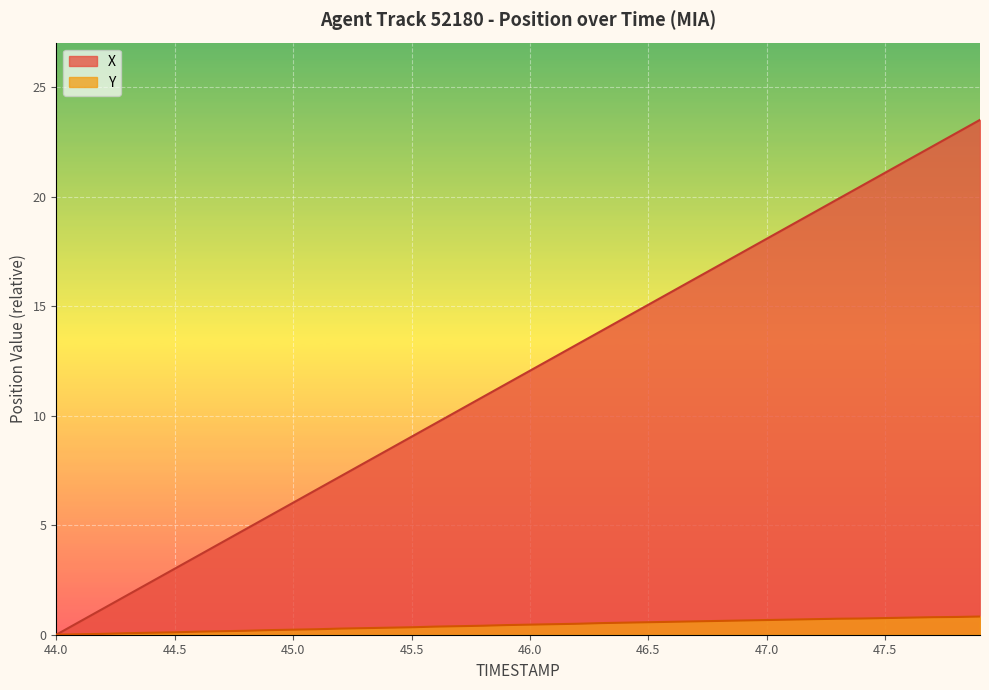

Which has a higher value, 45.7 or 45.8?

45.8